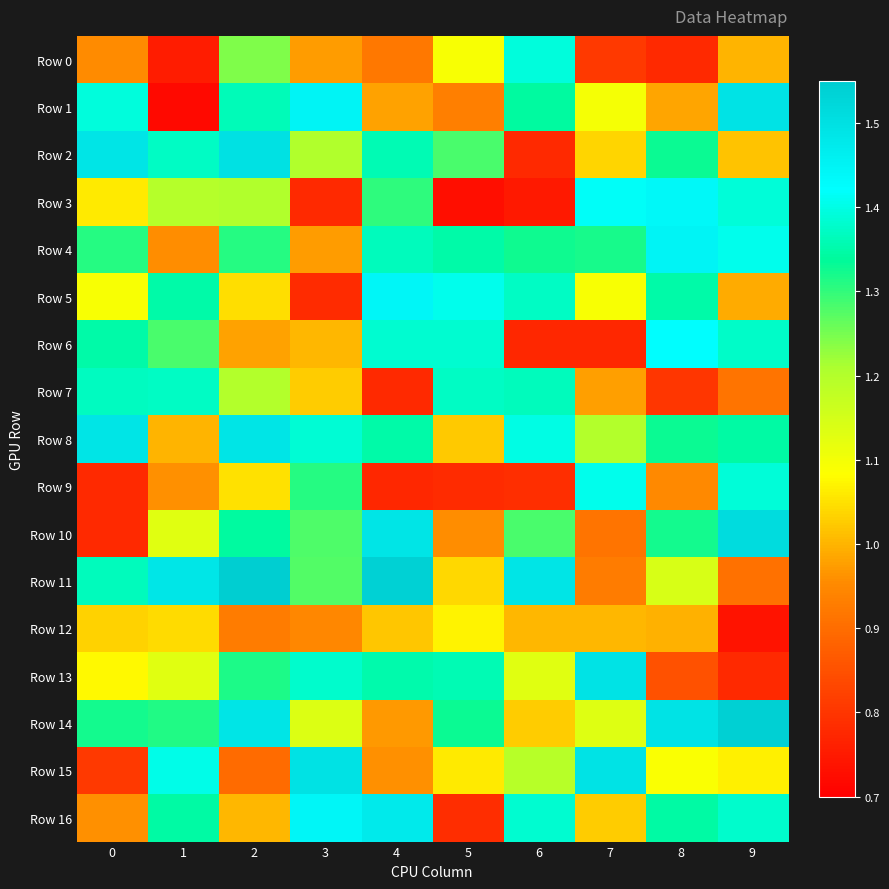

Count the number of categories in the chart.

10